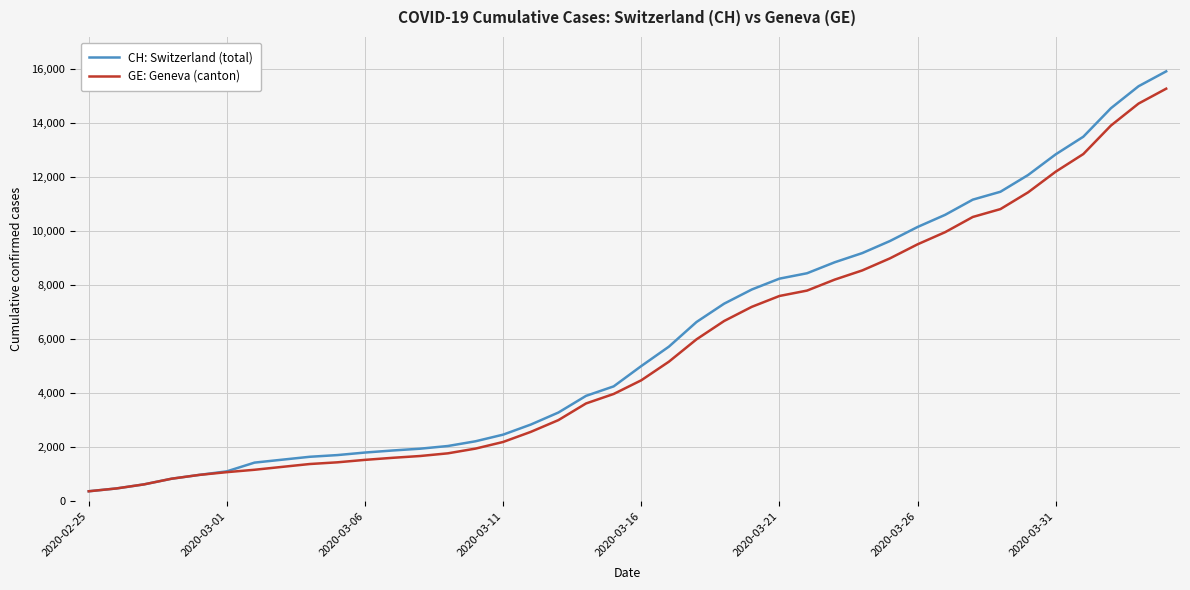

How many series are shown in this chart?

2